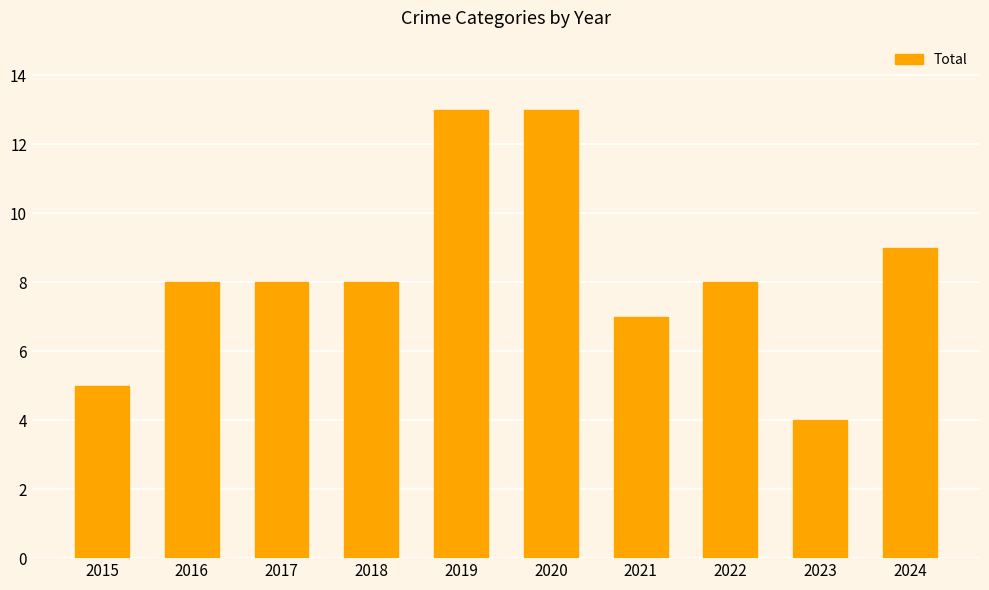

Reading left to right, extract all data points from this chart.

2015=5	2016=8	2017=8	2018=8	2019=13	2020=13	2021=7	2022=8	2023=4	2024=9